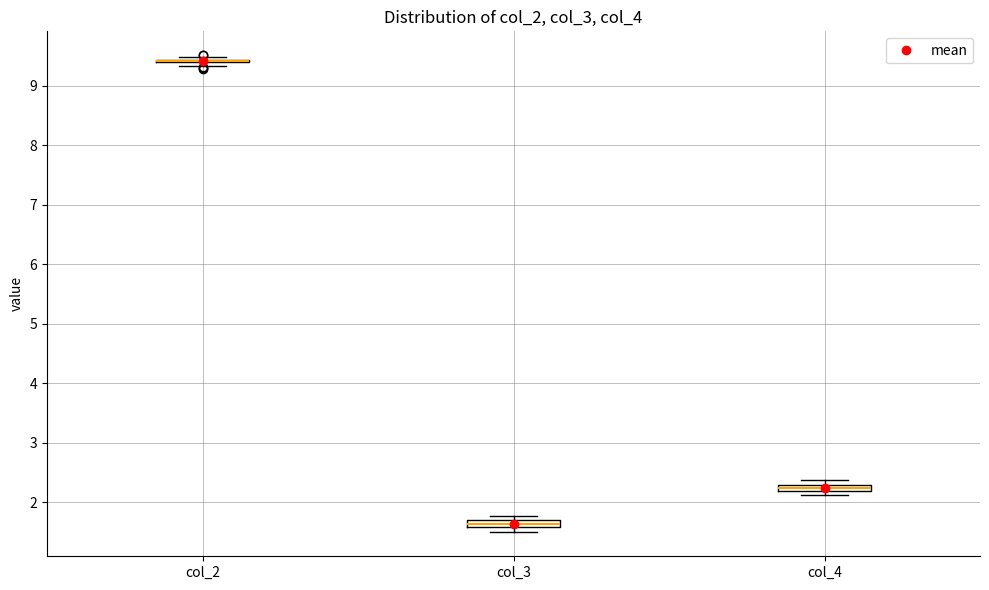

Where is the upper edge of the box for col_3 on the y-axis? The values are not printed on the chart, so give them approximately, as read against the axis.

1.7